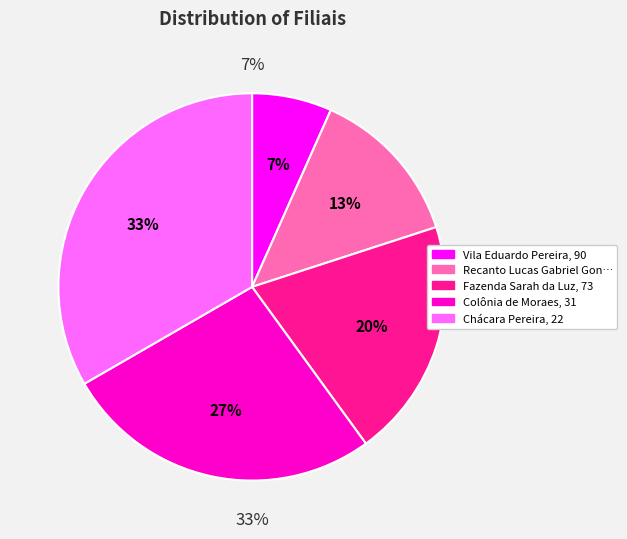

Is it true that Chácara Pereira, 22 is 19% of the pie?

False